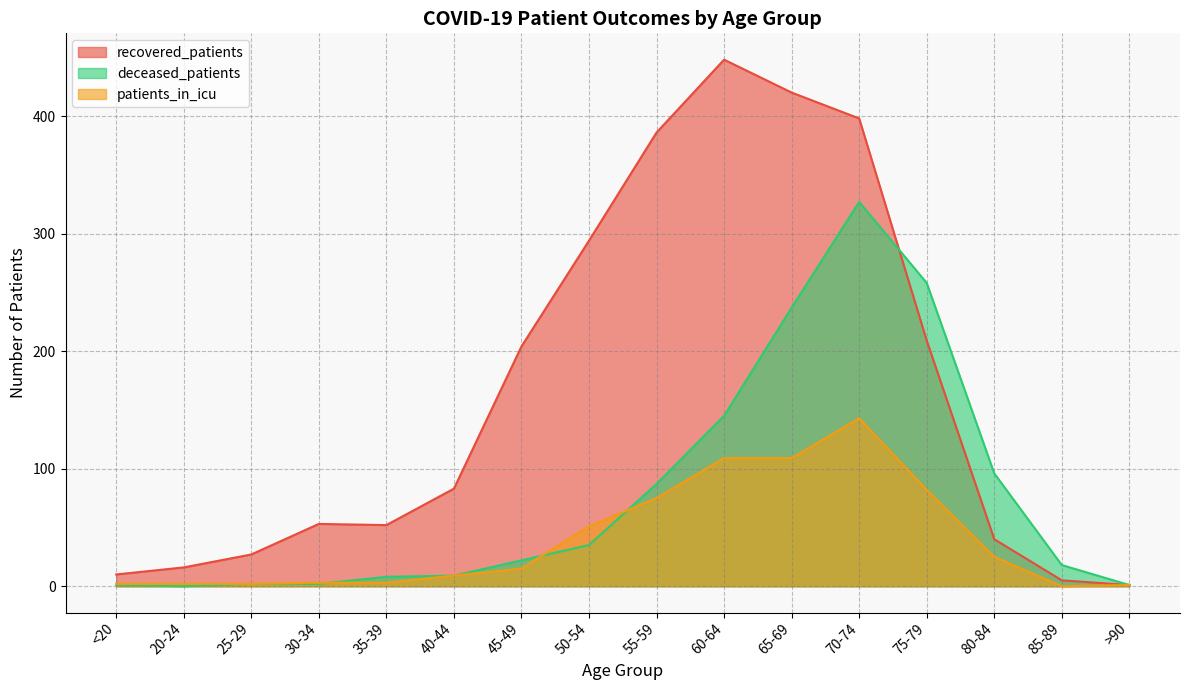

Reading left to right, transcribe all the data shown in this chart.

recovered_patients: 10	16	27	53	52	83	204	294	386	448	420	398	209	40	5	1
deceased_patients: 1	0	2	2	8	9	22	35	87	145	237	327	258	96	18	1
patients_in_icu: 2	2	2	3	3	9	15	51	75	109	109	143	82	25	0	1